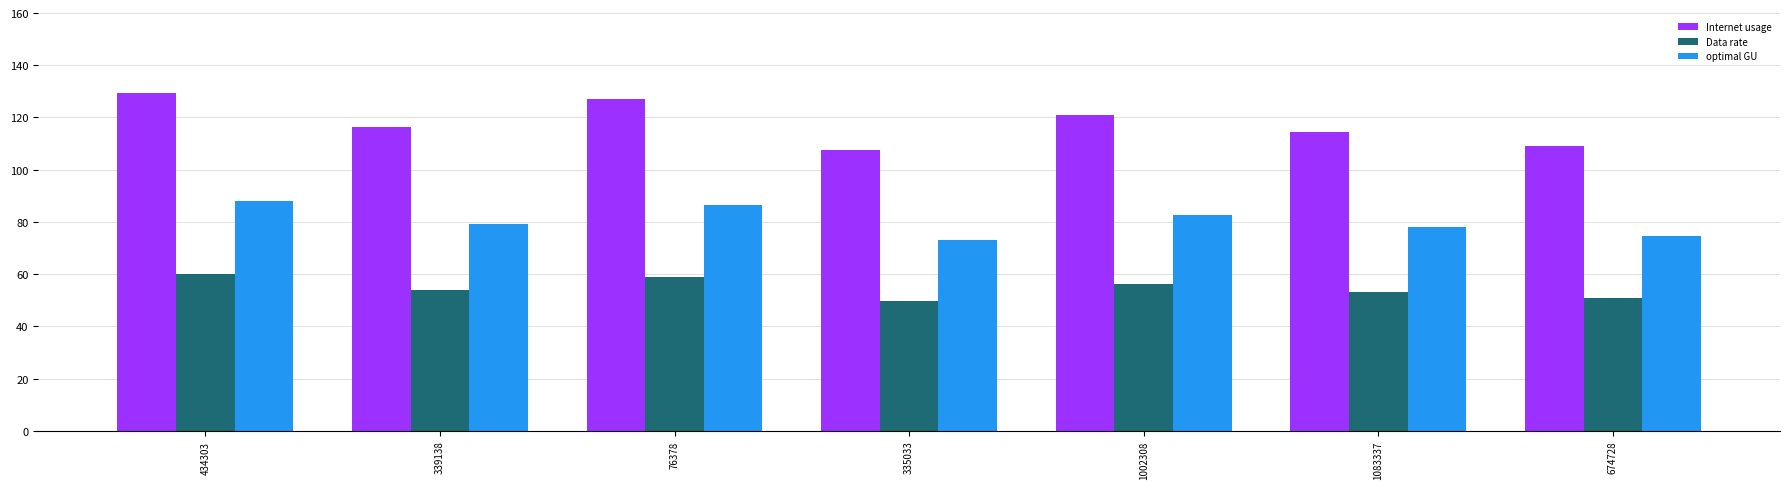

Count the number of data series in this chart.

3